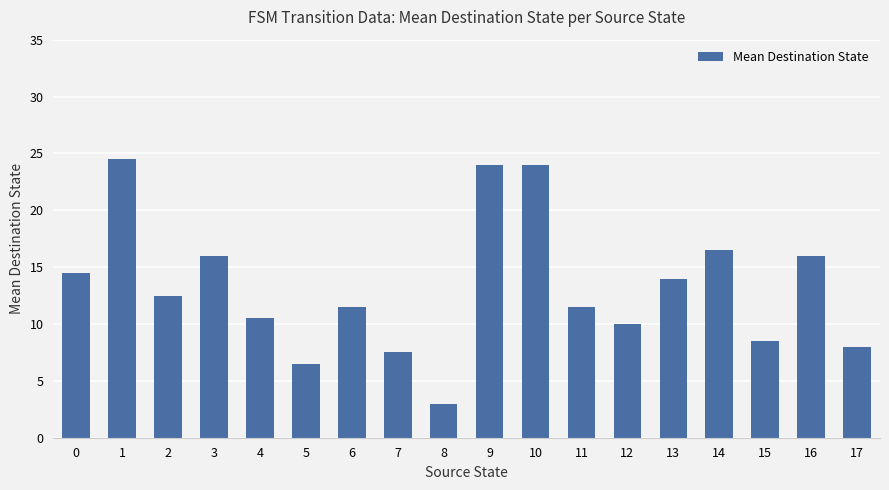

Between 10 and 2, which is larger?

10